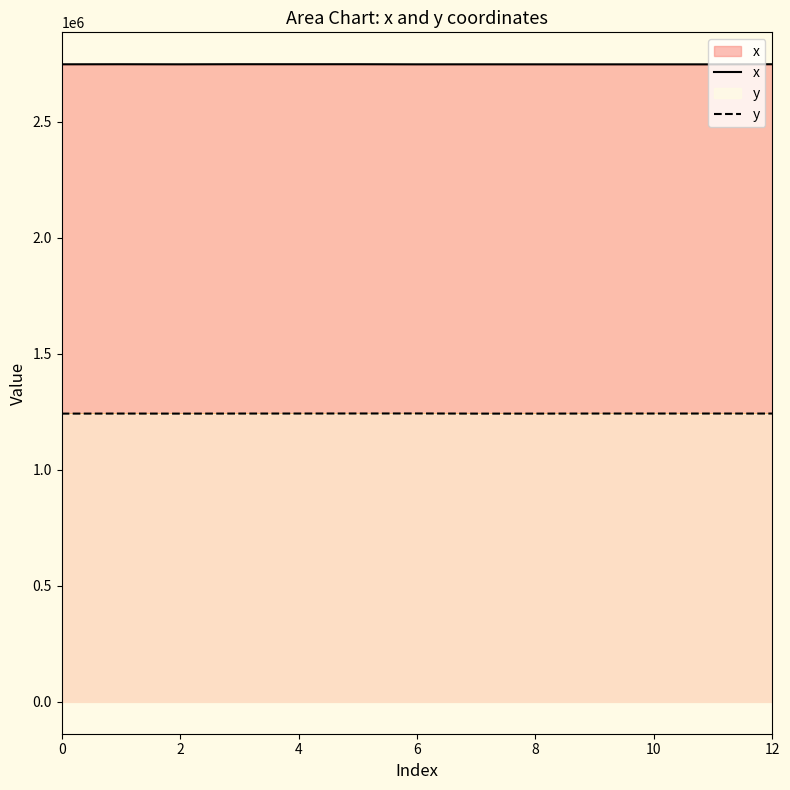

What is the approximate value of y at 12?

1242562.4